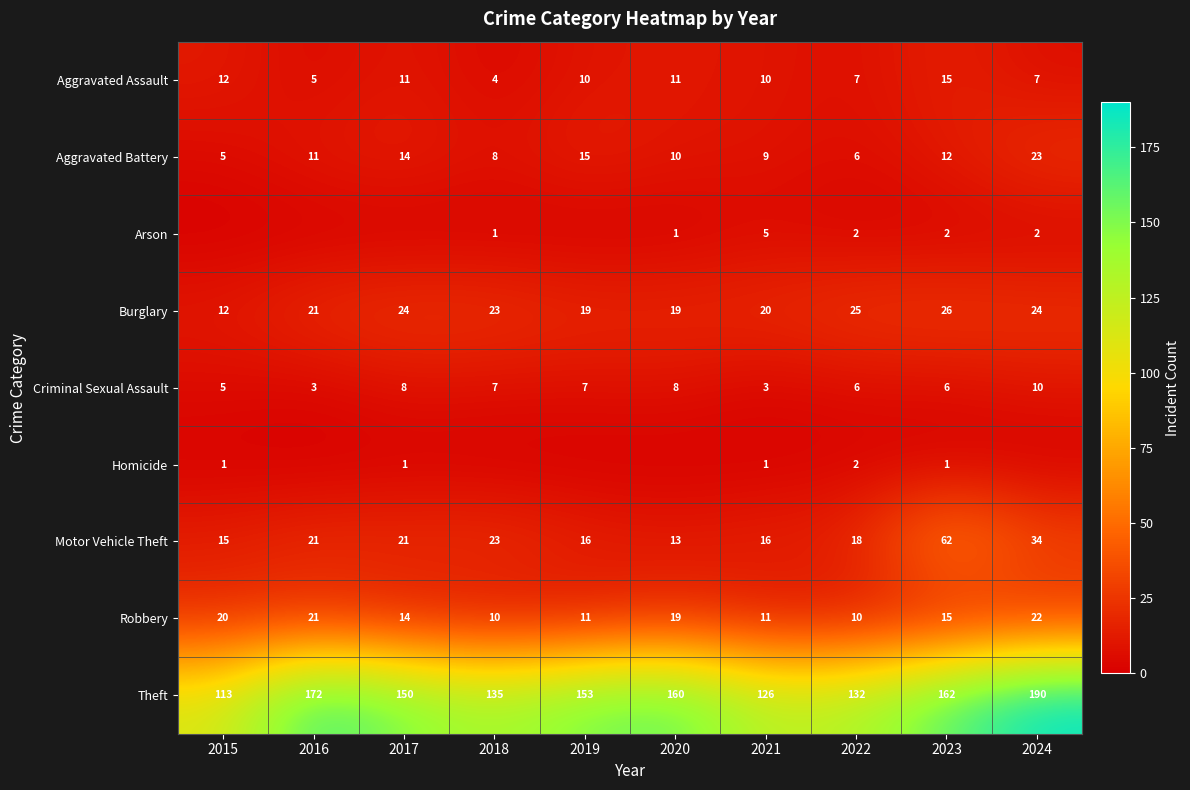

Where does the Theft series first go above 153?

2016